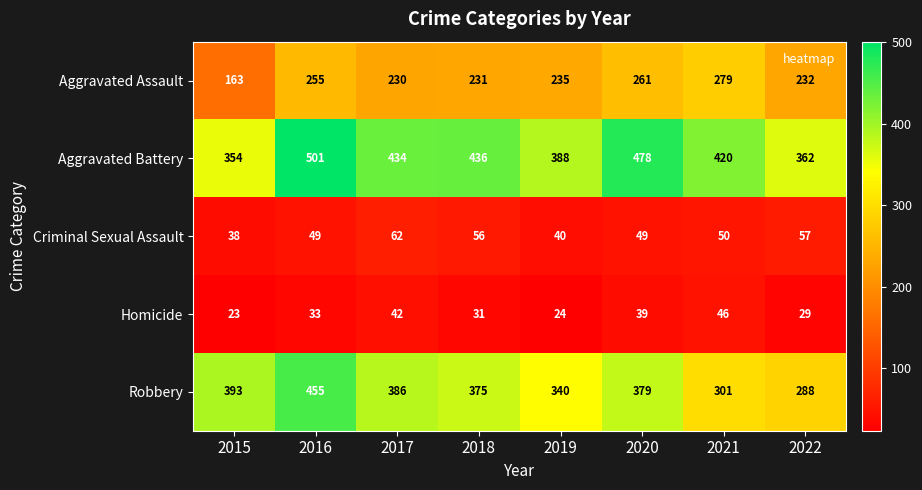

What is the difference between the maximum and minimum values in the Robbery series?

167